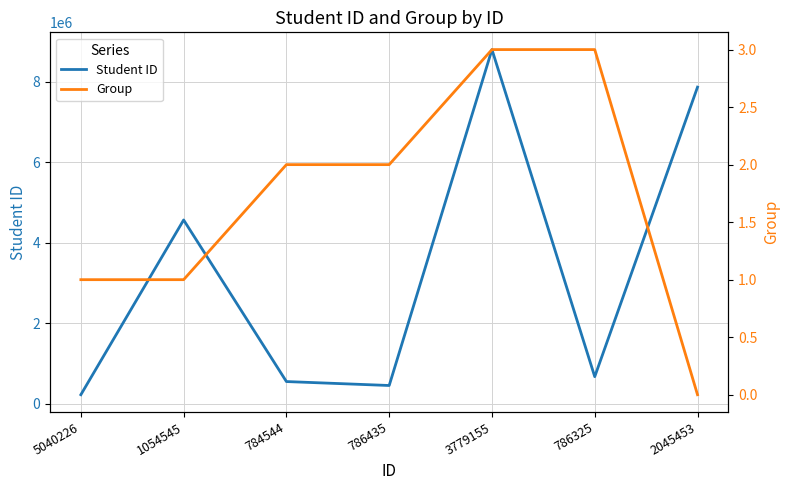

In Student ID, how many points are higher than both neighbors (excluding endpoints)?

2